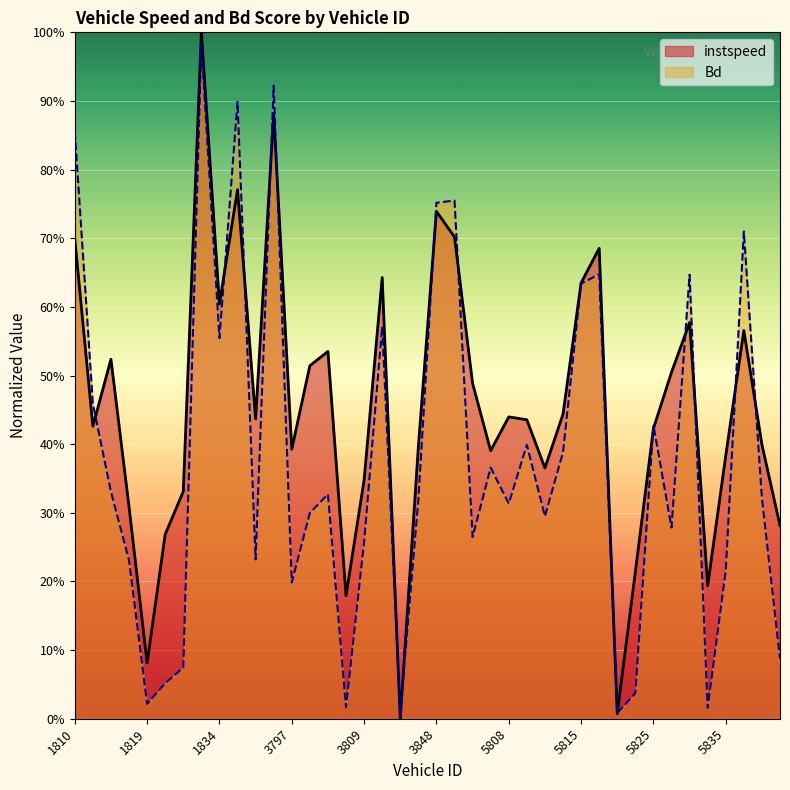

What is the difference between the Bd values at 1835 and 1844?

0.7